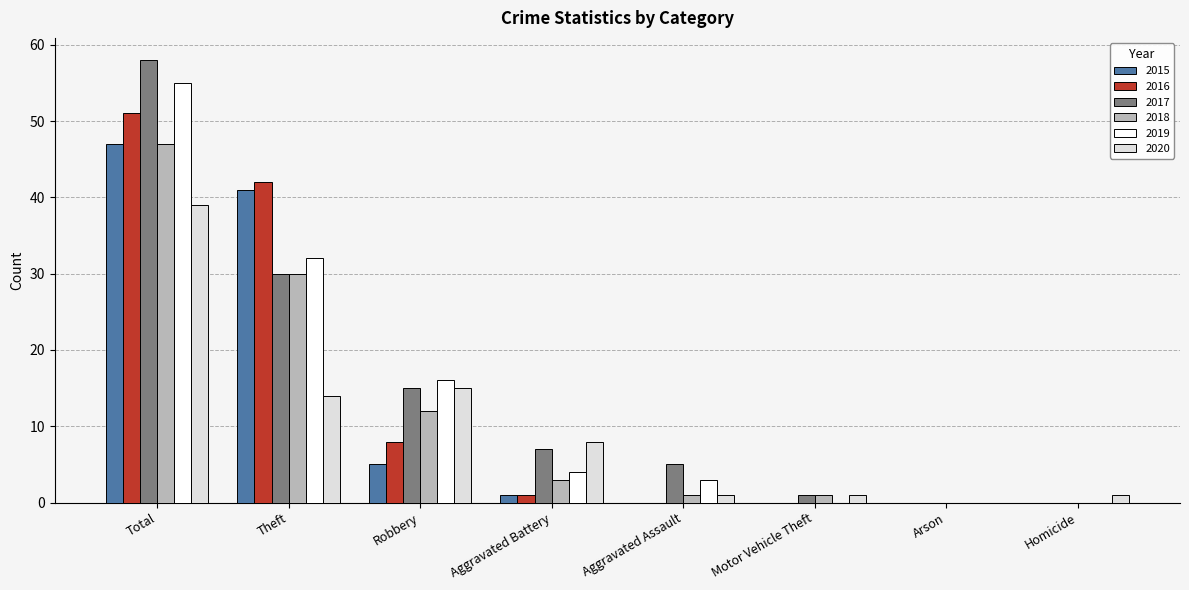

Is the value of 2018 at Theft greater than the value of 2020 at Robbery?

Yes